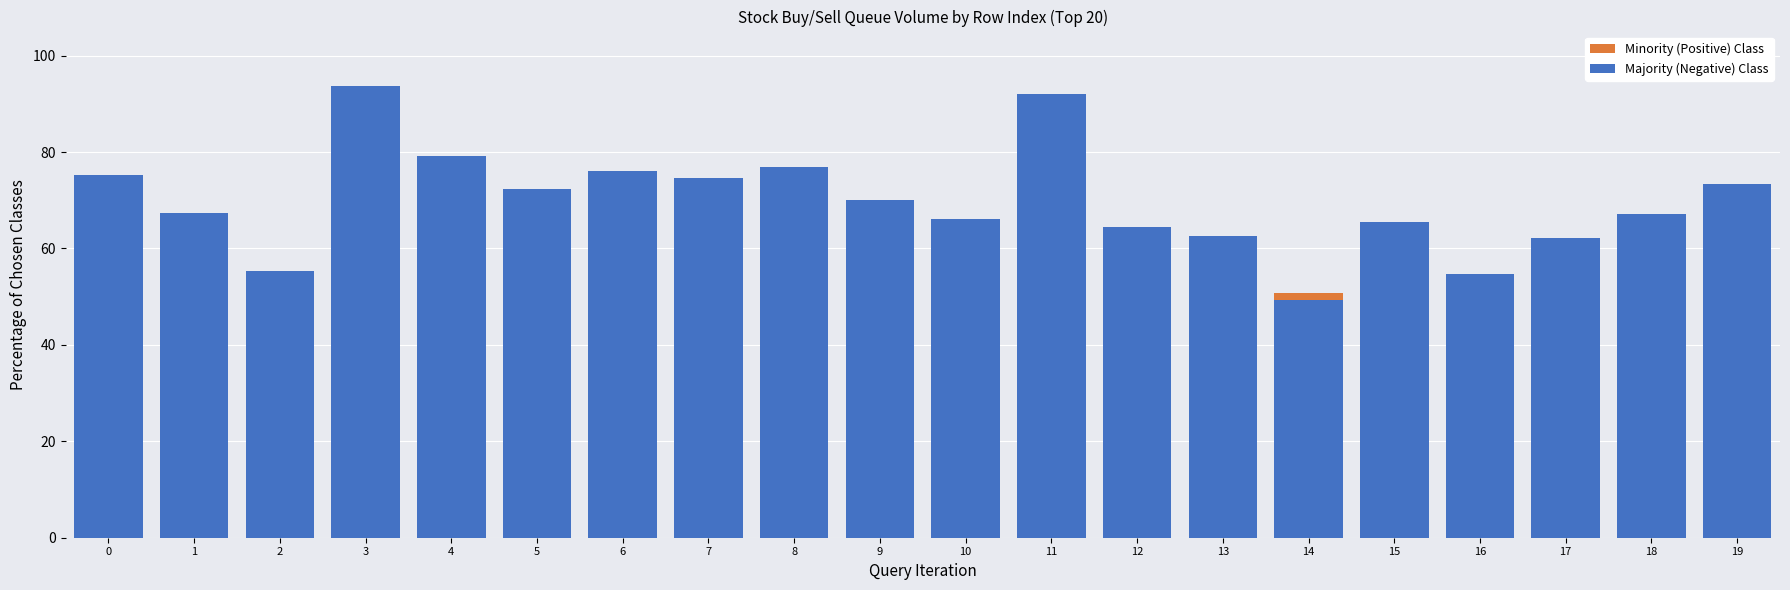

At 11, list the series in order from largest to smallest.

Majority (Negative) Class, Minority (Positive) Class